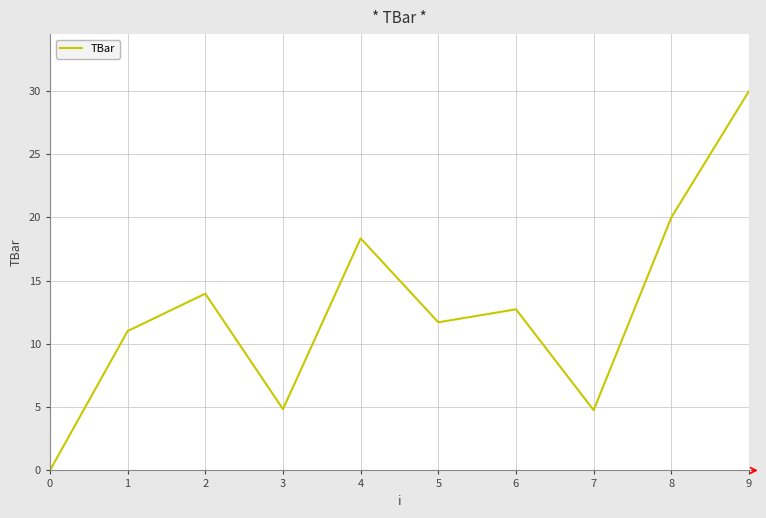

True or false: the data has more than 2 interior local peaks.

True